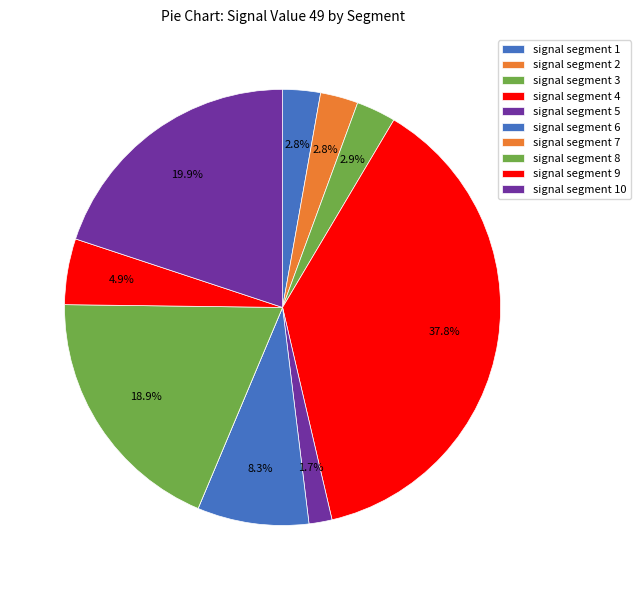

To the nearest percent, what is the difference between the signal segment 10 and signal segment 7 slice percentages?

20%